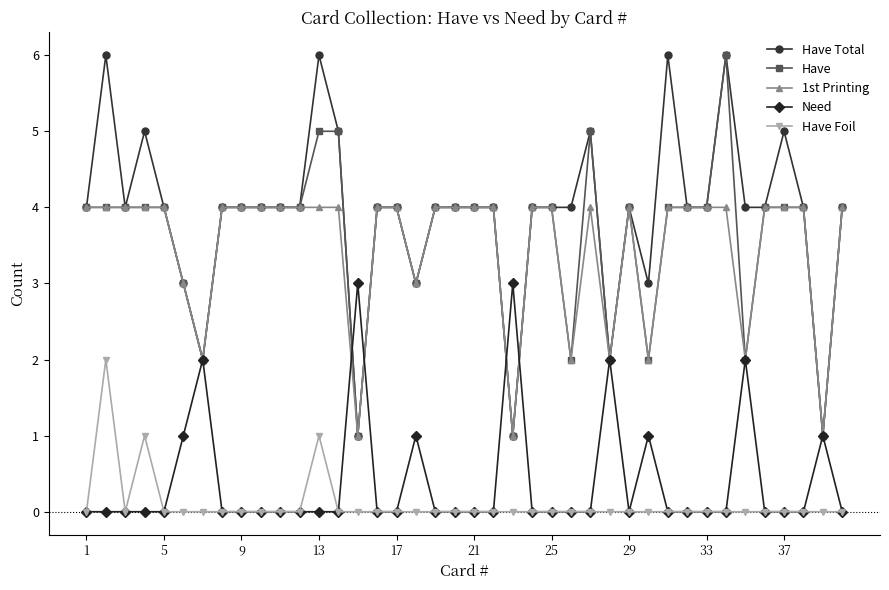

True or false: Have Foil has more than 2 interior local peaks.

True